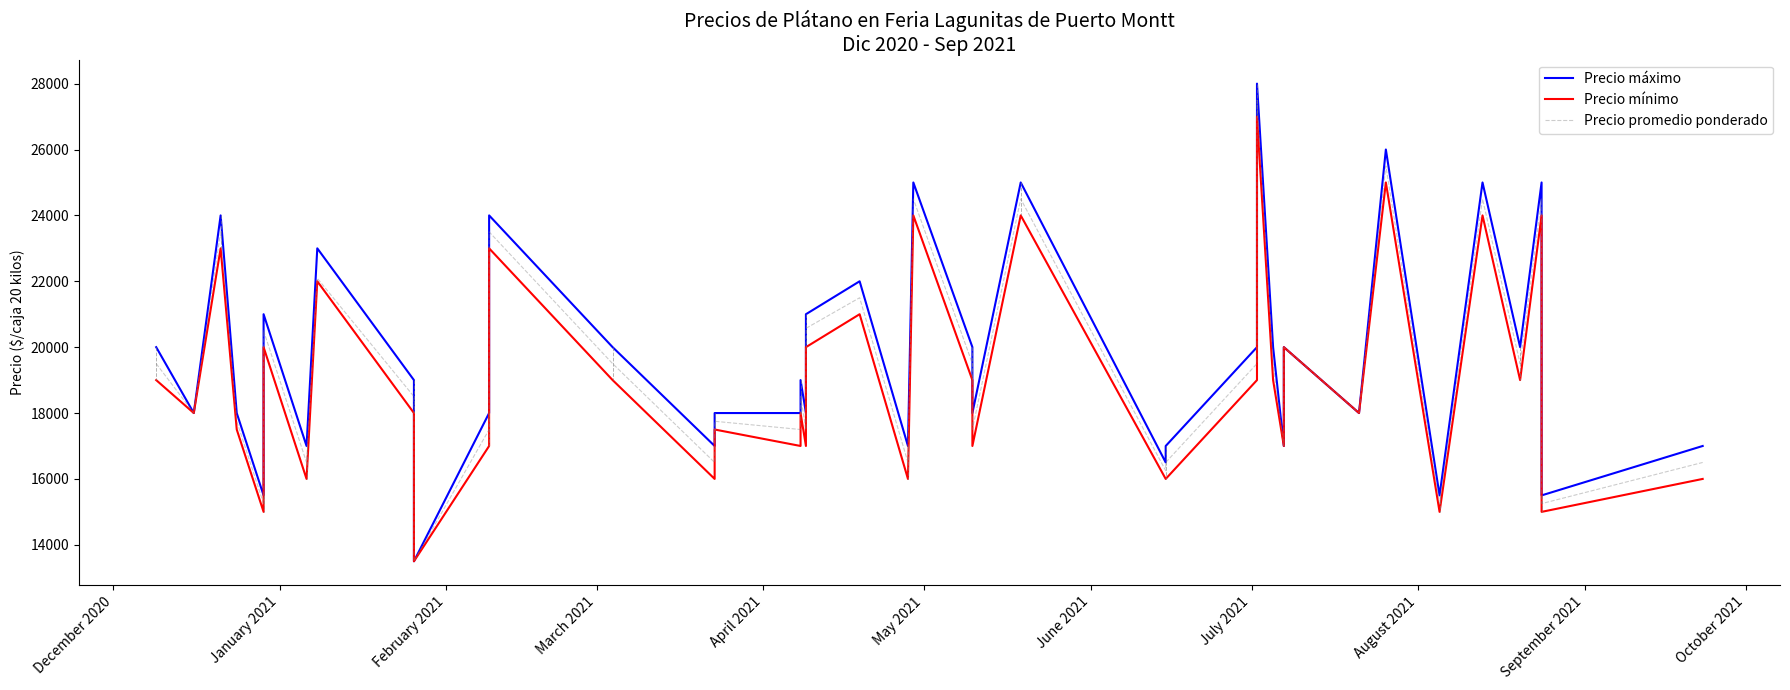

What is the value of the Precio máximo point at the 10th from the left?

13500